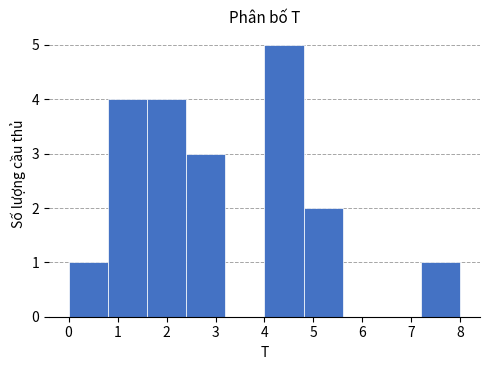

What is the height of the bar covering 7.2 to 8.0 on the x-axis? The values are not printed on the chart, so give them approximately, as read against the axis.

1